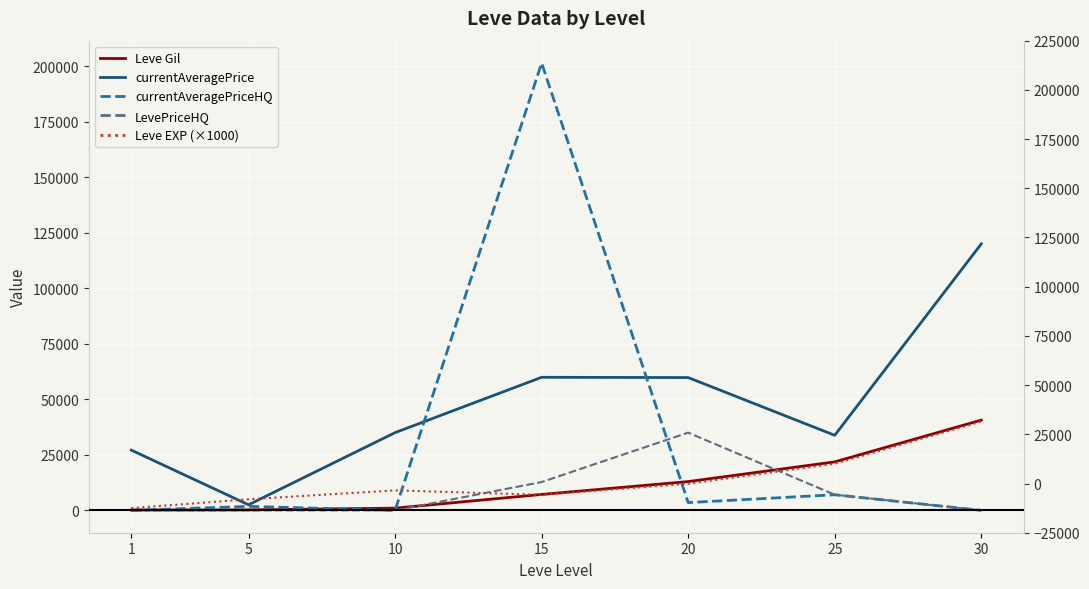

What is the value of the currentAveragePrice point at the 7th from the left?

120000